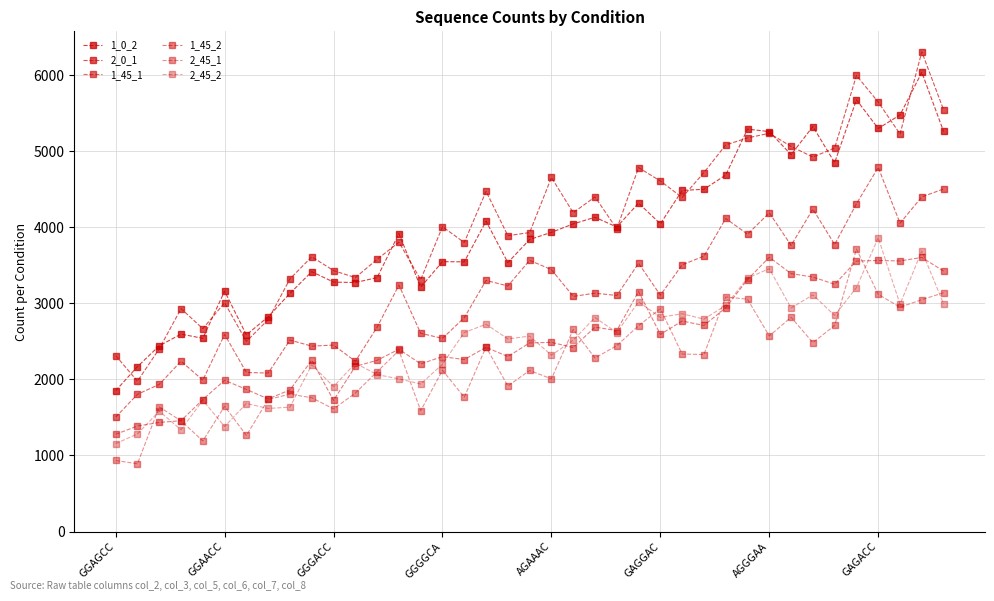

In 2_45_1, how many points are higher than both neighbors (excluding endpoints)?

12